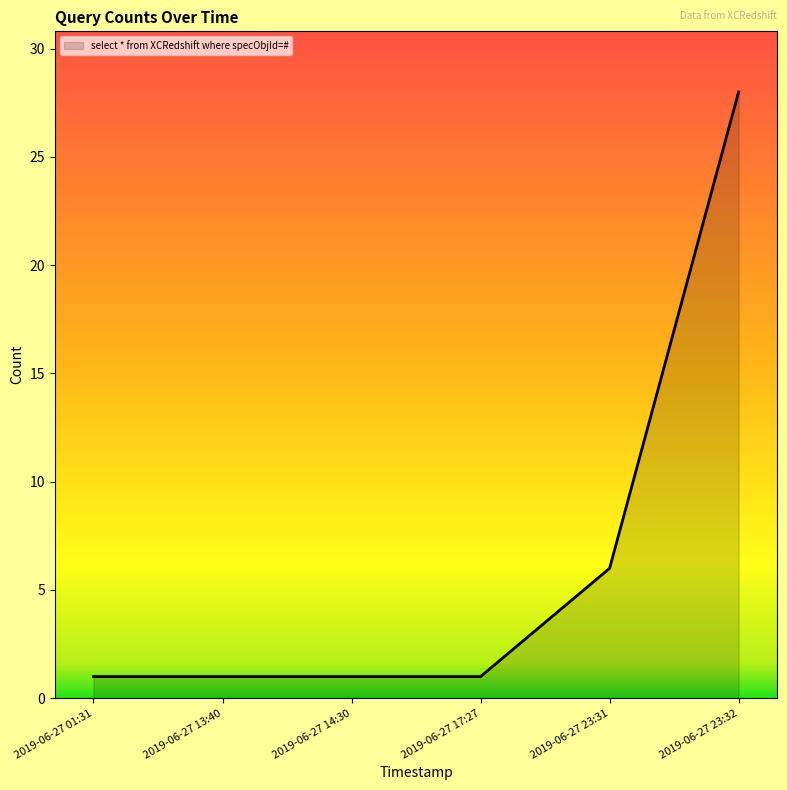

At which label is the value closest to 14?

2019-06-27 23:31